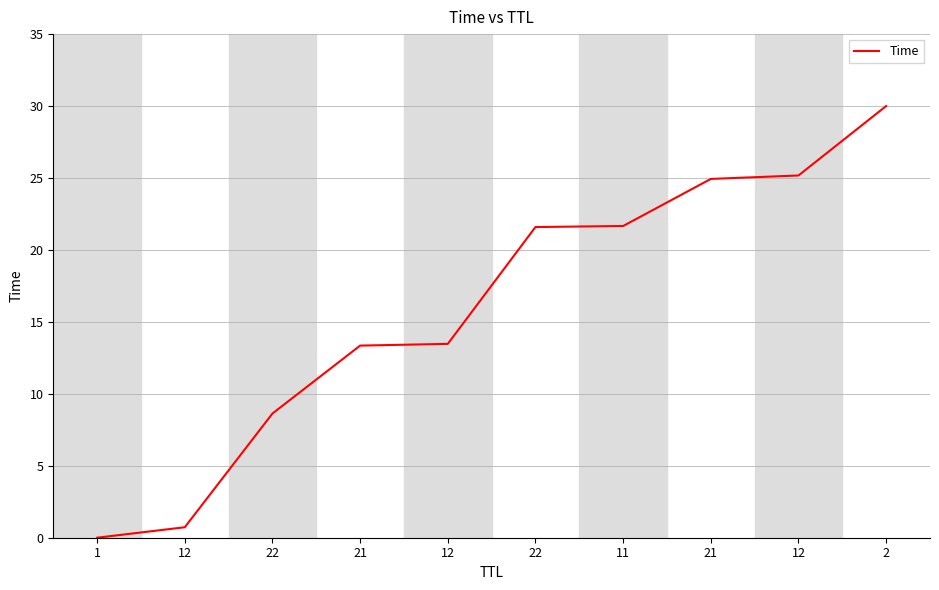

Is this an area chart (filled region under the line)?

No